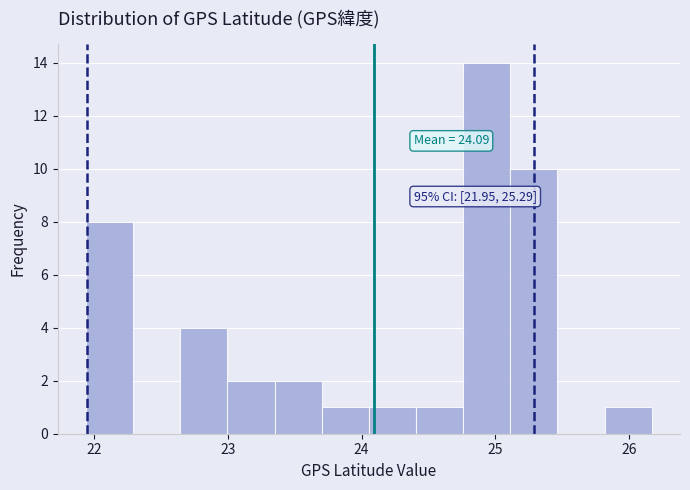

Around what value on the x-axis is the tallest bar? Give the approximate position of its centre, as read against the axis.

24.9